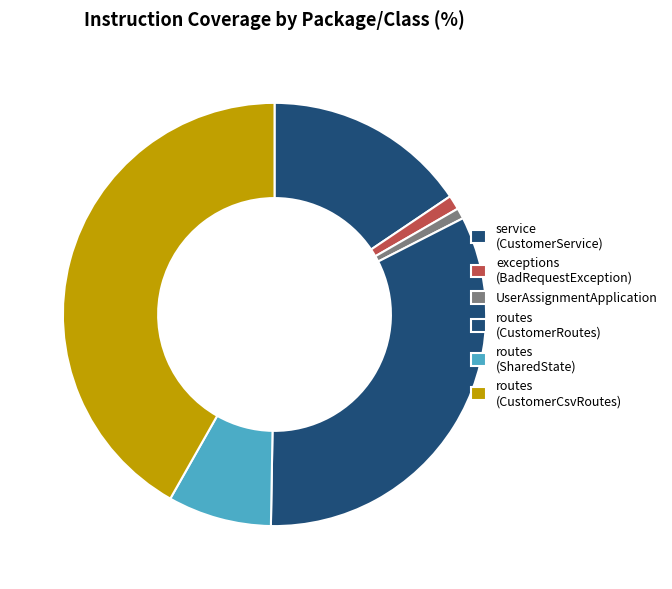

Is there a majority slice in this chart?

No